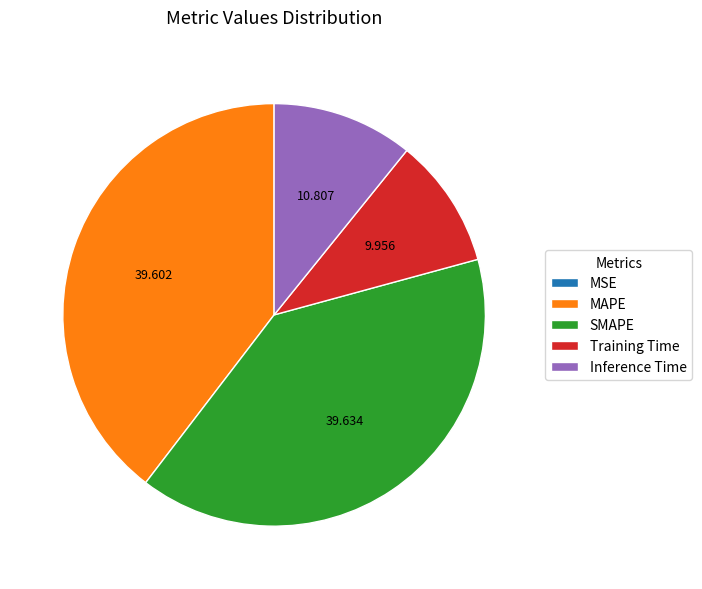

Is there a majority slice in this chart?

No